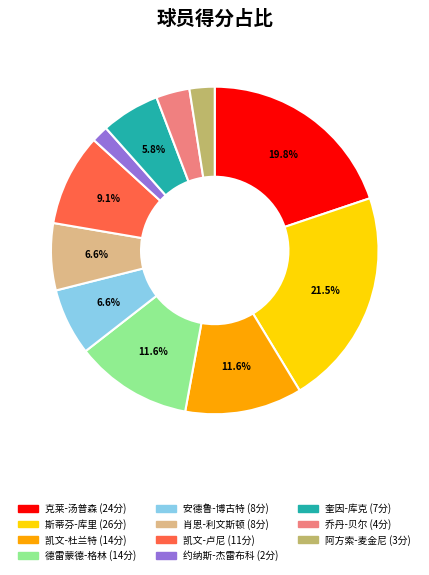

Which category has the biggest portion of the pie?

斯蒂芬-库里